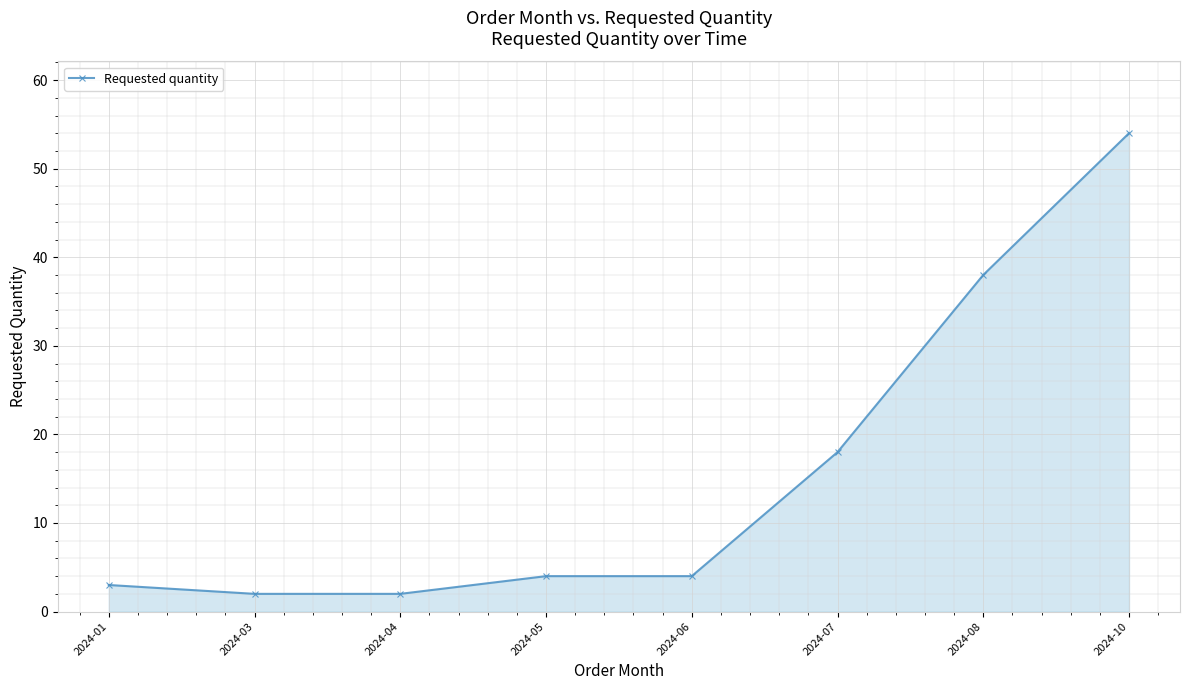

True or false: the data shows 5 at 2024-07.

False